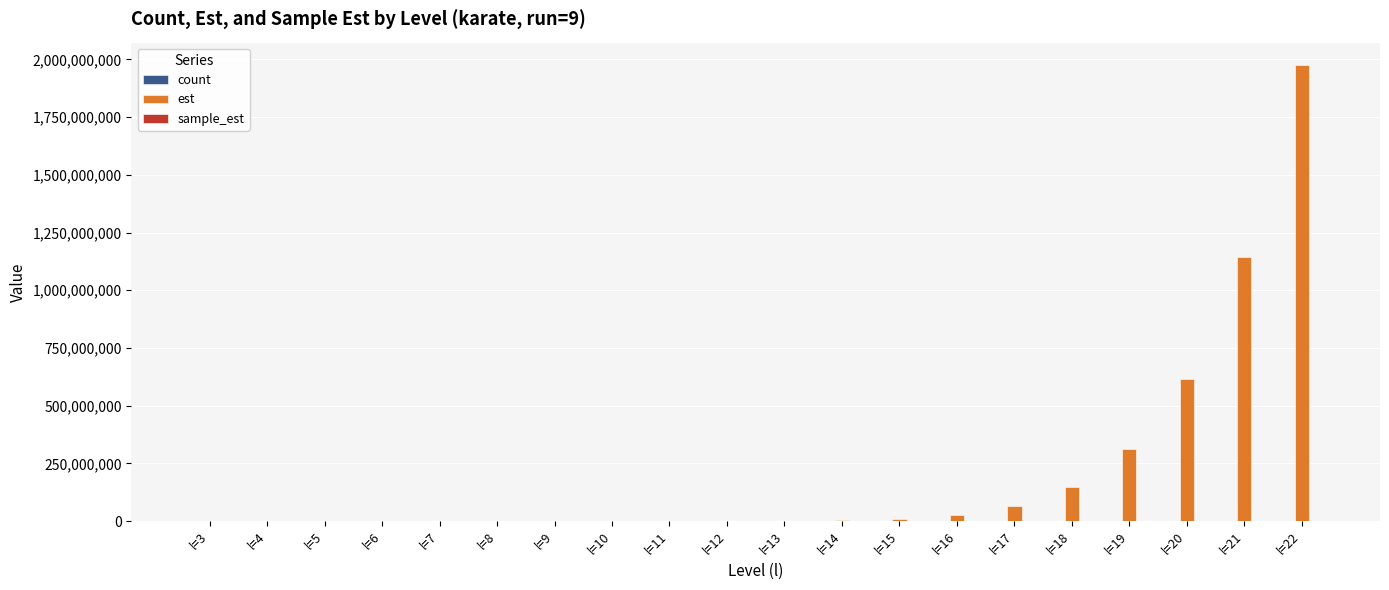

What is the maximum value for est?

1973664251.8